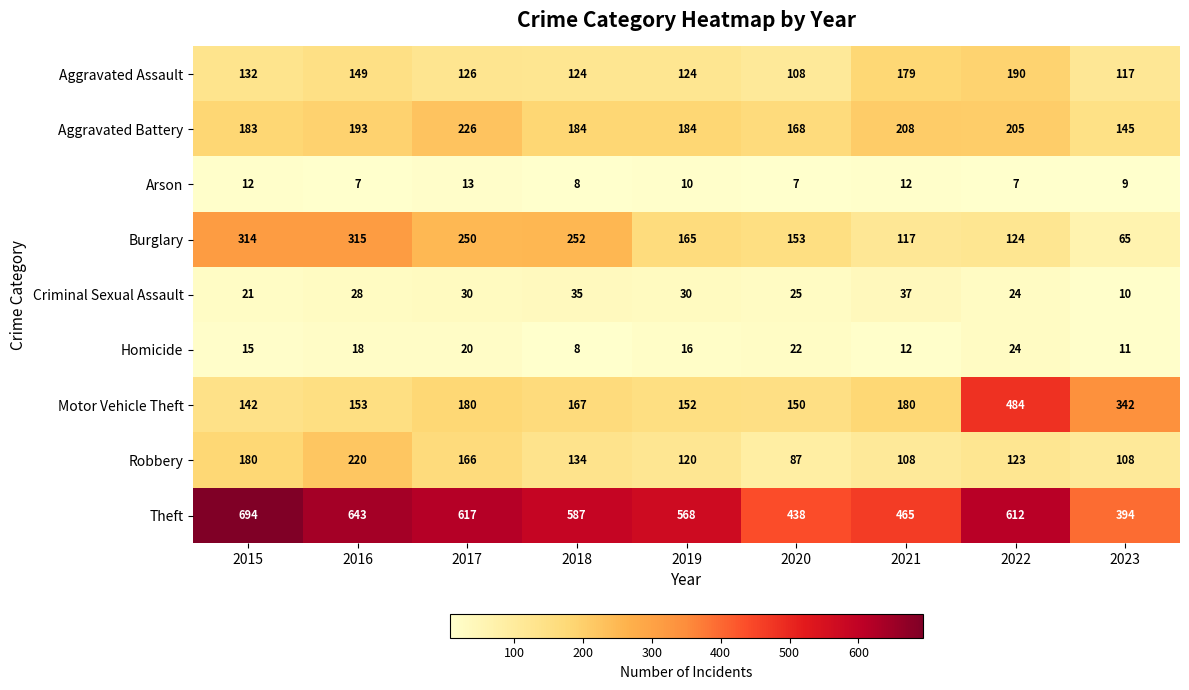

What is the average value of the Motor Vehicle Theft series?

217